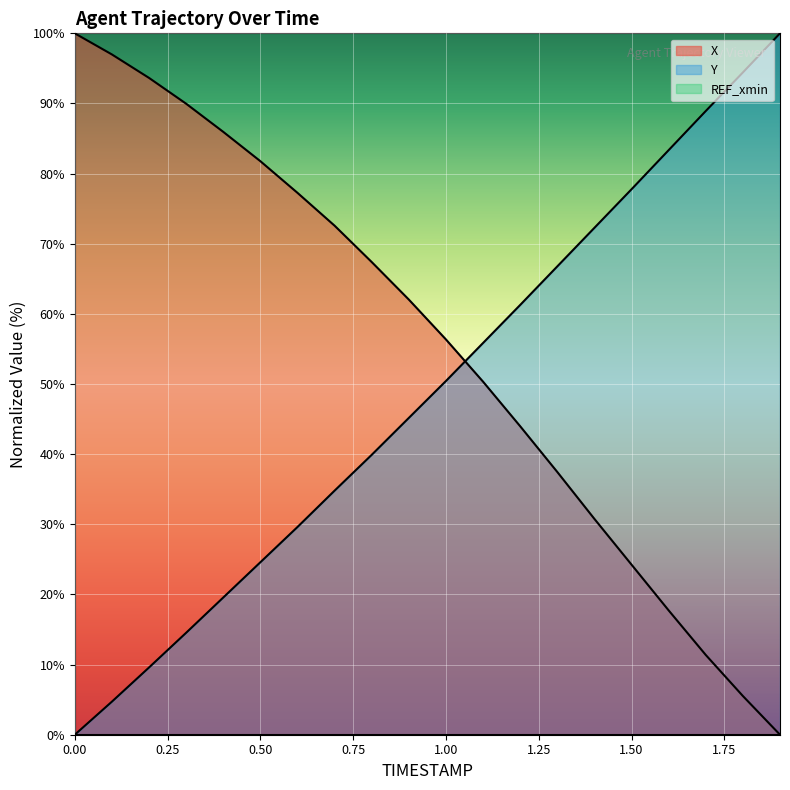

Does the chart display data point markers on the line(s)?

No